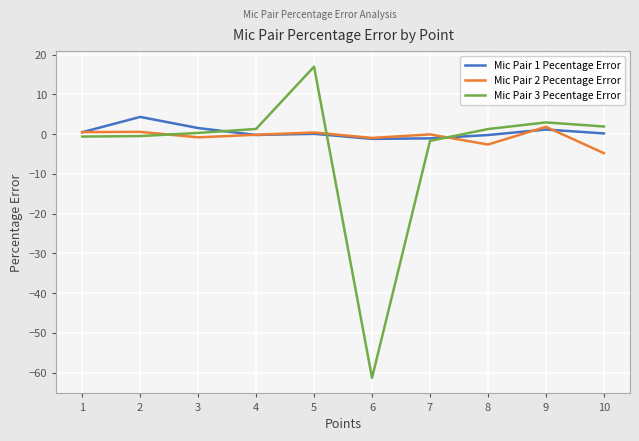

True or false: Mic Pair 3 Pecentage Error has more than 1 points higher than both neighbors.

True